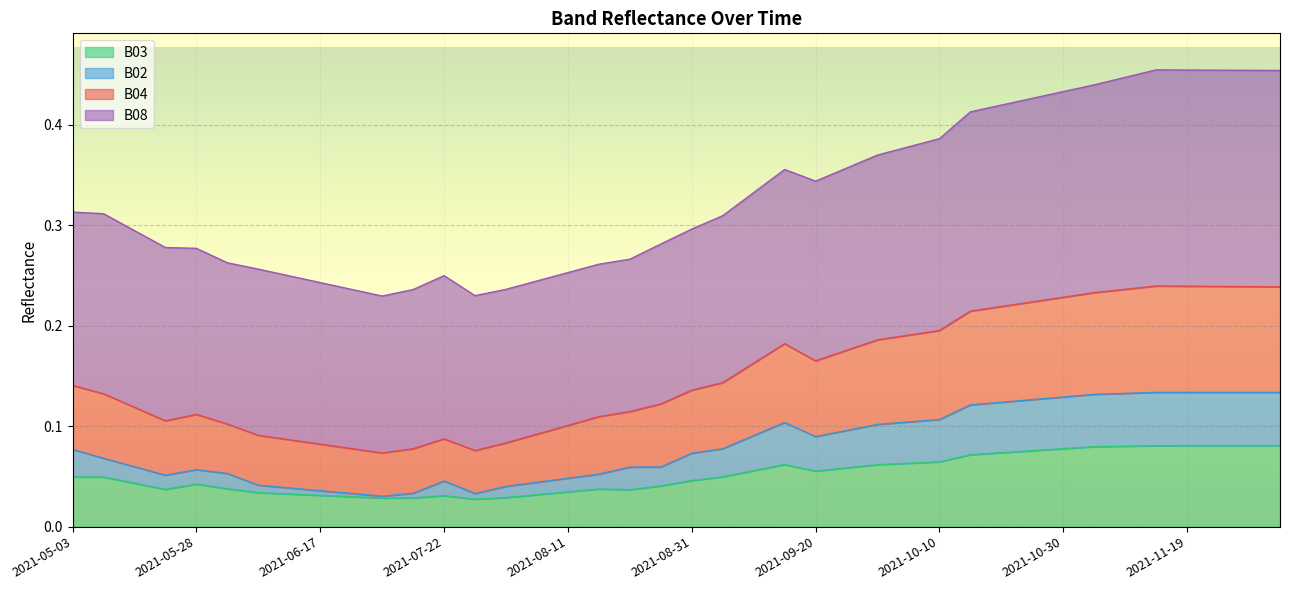

What is the difference between the maximum and minimum values in the B04 series?

0.2